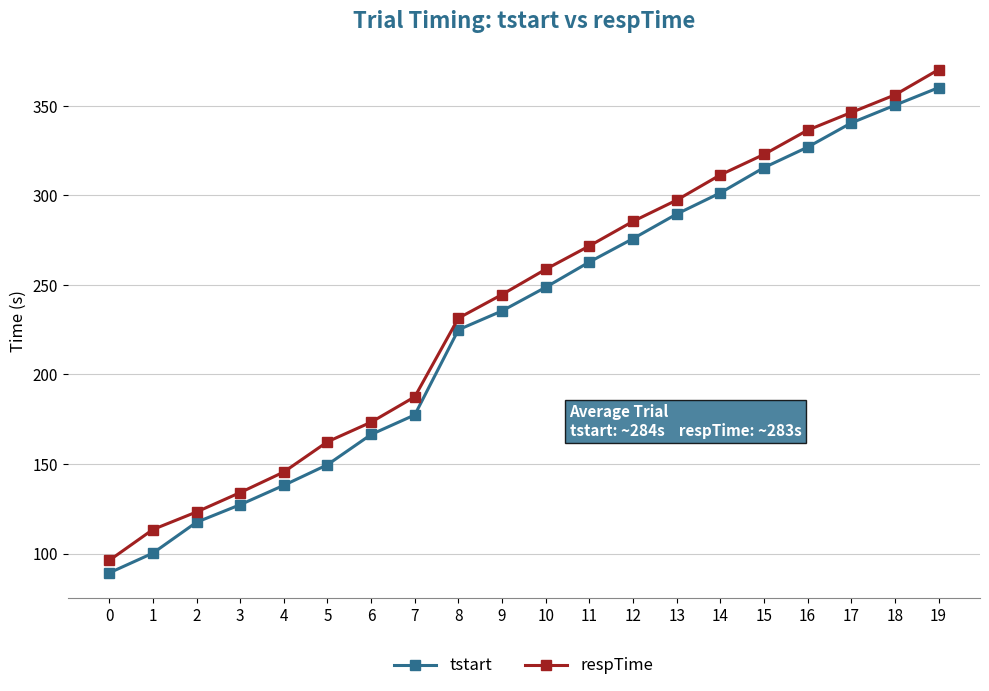

What is the value of the tstart point at the 16th from the left?

315.5